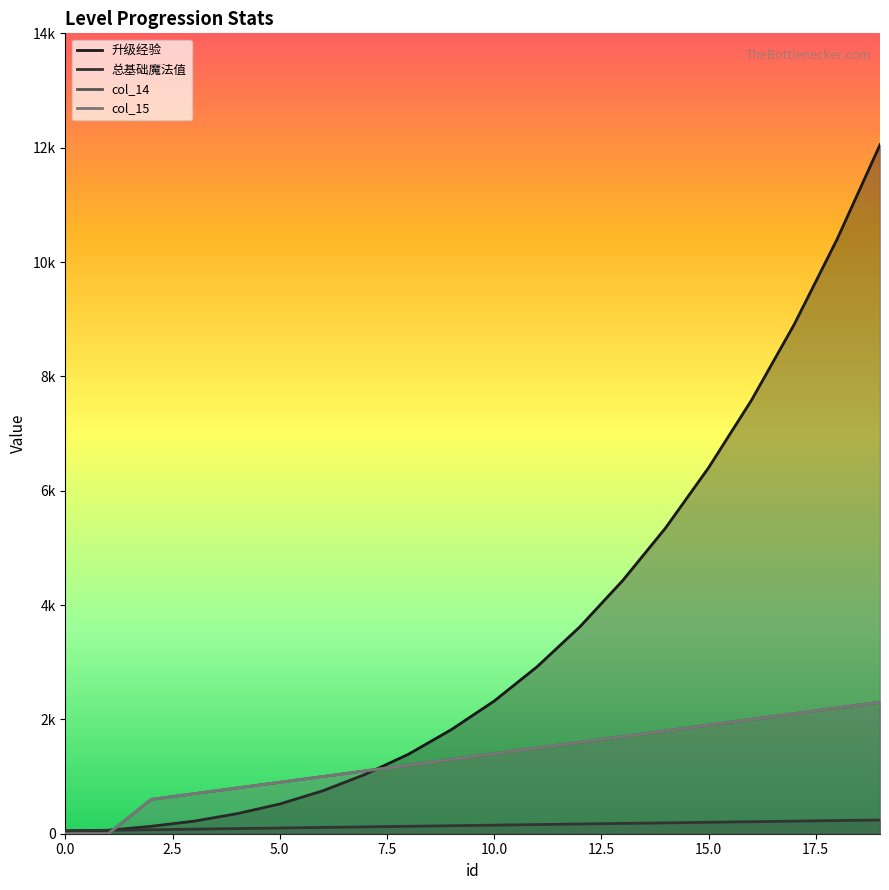

Which series has the largest total across all categories?

升级经验